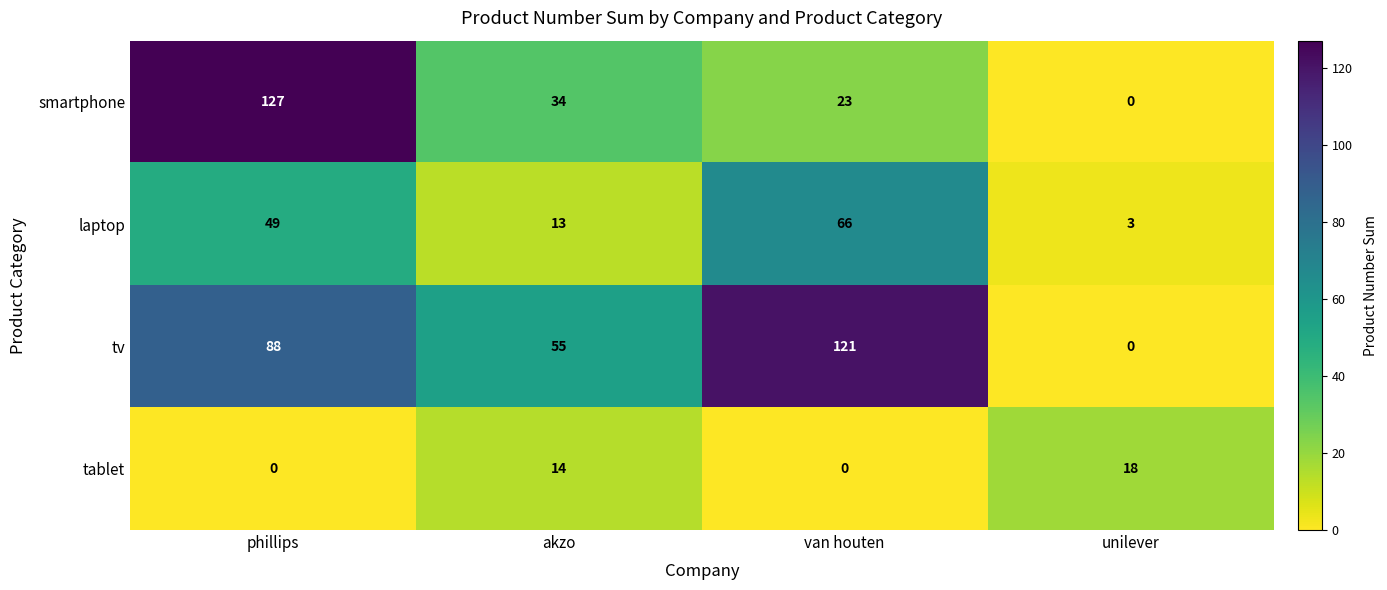

Where is smartphone nearest to the value 63?

akzo